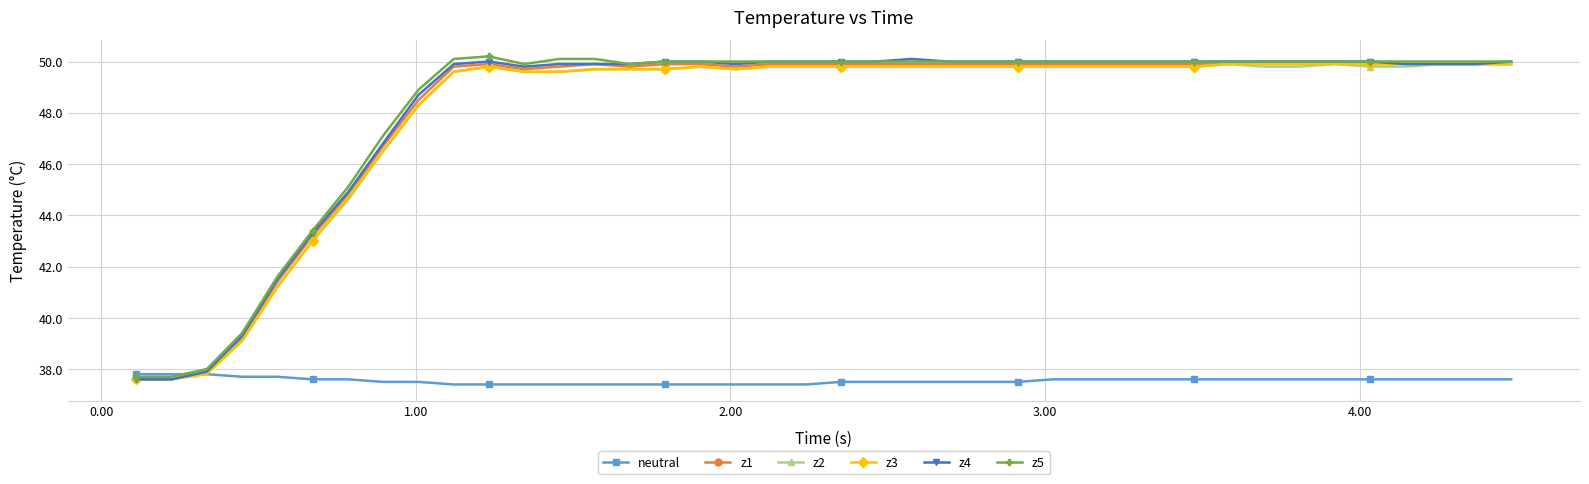

Reading left to right, extract all data points from this chart.

neutral: 37.8	37.8	37.8	37.7	37.7	37.6	37.6	37.5	37.5	37.4	37.4	37.4	37.4	37.4	37.4	37.4	37.4	37.4	37.4	37.4	37.5	37.5	37.5	37.5	37.5	37.5	37.6	37.6	37.6	37.6	37.6	37.6	37.6	37.6	37.6	37.6	37.6	37.6	37.6	37.6
z1: 37.6	37.6	37.9	39.2	41.4	43.2	44.8	46.7	48.5	49.8	49.9	49.7	49.8	49.9	49.8	49.9	49.9	49.8	49.9	49.9	49.9	49.9	49.9	49.9	49.9	49.9	49.9	49.9	49.9	49.9	49.9	49.9	50.0	50.0	50.0	49.9	49.9	49.9	49.9	49.9
z2: 37.6	37.6	37.9	39.1	41.2	43.0	44.6	46.5	48.3	49.6	49.8	49.6	49.6	49.7	49.7	49.7	49.8	49.7	49.8	49.8	49.8	49.8	49.8	49.8	49.8	49.8	49.8	49.8	49.8	49.8	49.8	49.9	49.8	49.8	49.9	49.8	49.8	49.9	49.9	49.9
z3: 37.6	37.6	37.8	39.1	41.2	43.0	44.7	46.5	48.3	49.6	49.8	49.6	49.6	49.7	49.7	49.7	49.8	49.7	49.8	49.8	49.8	49.8	49.8	49.8	49.8	49.8	49.8	49.8	49.8	49.8	49.8	49.9	49.9	49.9	49.9	49.9	49.9	49.9	49.9	49.9
z4: 37.6	37.6	37.9	39.3	41.5	43.3	44.9	46.8	48.7	49.9	50.0	49.8	49.9	49.9	49.9	50.0	50.0	49.9	50.0	50.0	50.0	50.0	50.1	50.0	50.0	50.0	50.0	50.0	50.0	50.0	50.0	50.0	50.0	50.0	50.0	50.0	49.9	49.9	49.9	50.0
z5: 37.7	37.7	38.0	39.4	41.6	43.4	45.1	47.1	48.9	50.1	50.2	49.9	50.1	50.1	49.9	50.0	50.0	50.0	50.0	50.0	50.0	50.0	50.0	50.0	50.0	50.0	50.0	50.0	50.0	50.0	50.0	50.0	50.0	50.0	50.0	50.0	50.0	50.0	50.0	50.0